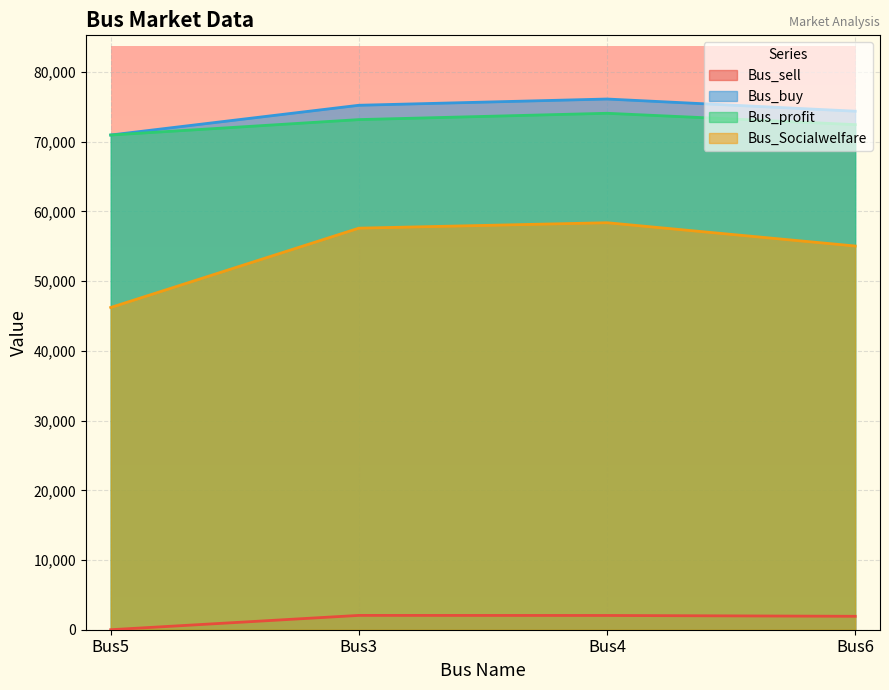

True or false: Bus_Socialwelfare and Bus_profit cross at least once.

False